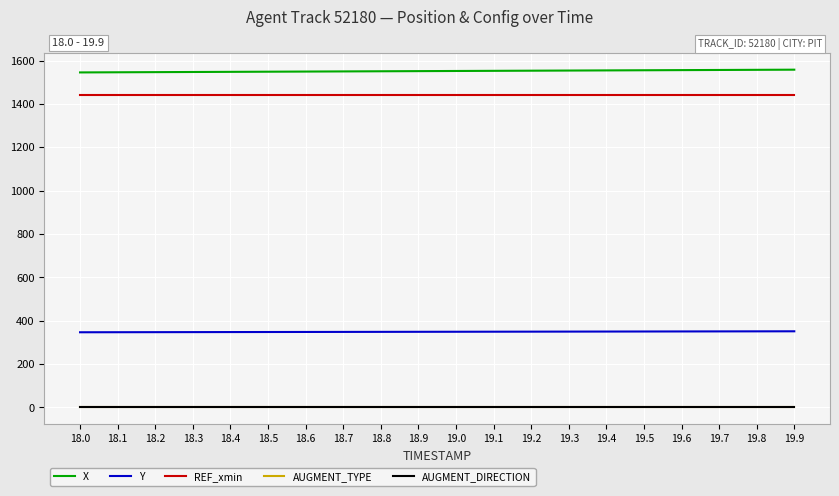

True or false: AUGMENT_DIRECTION and X intersect in this chart.

False